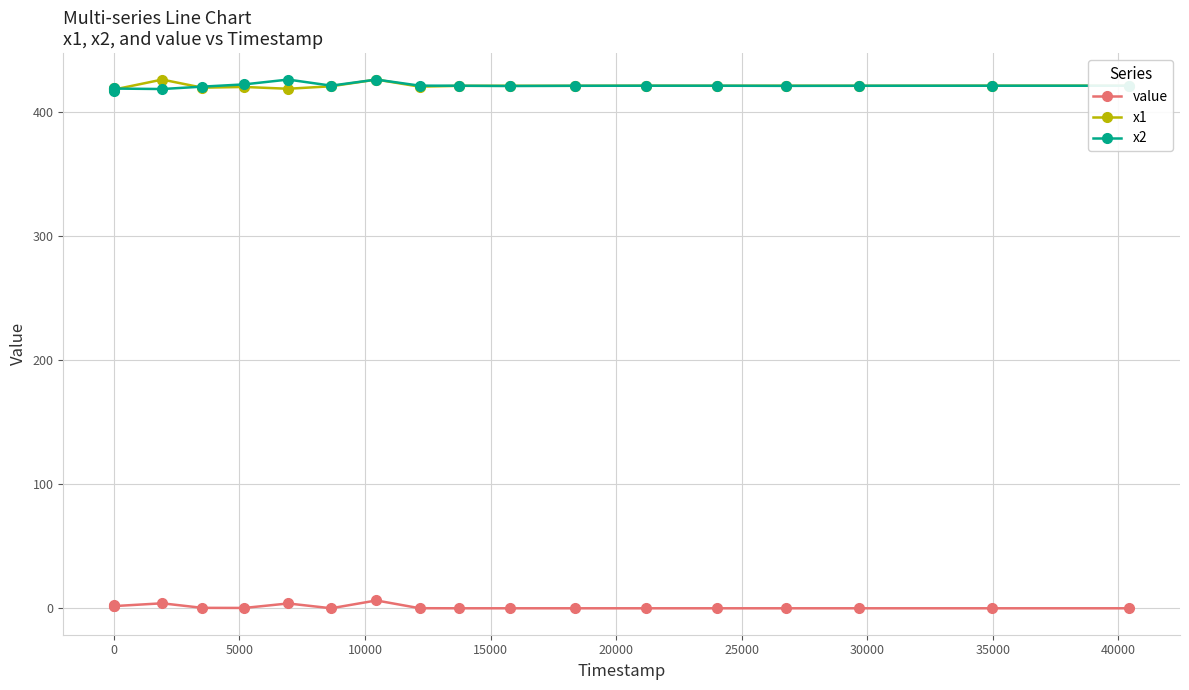

True or false: value has more than 2 interior local peaks.

True